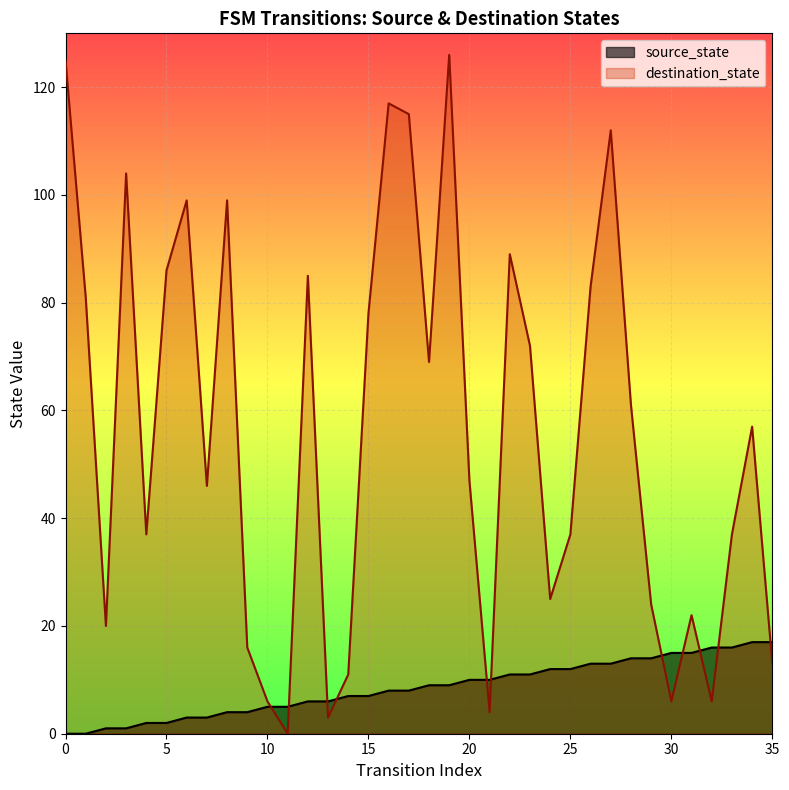

List the labels in order of value, smallest first.

0, 1, 2, 3, 4, 5, 6, 7, 8, 9, 10, 11, 12, 13, 14, 15, 16, 17, 18, 19, 20, 21, 22, 23, 24, 25, 26, 27, 28, 29, 30, 31, 32, 33, 34, 35